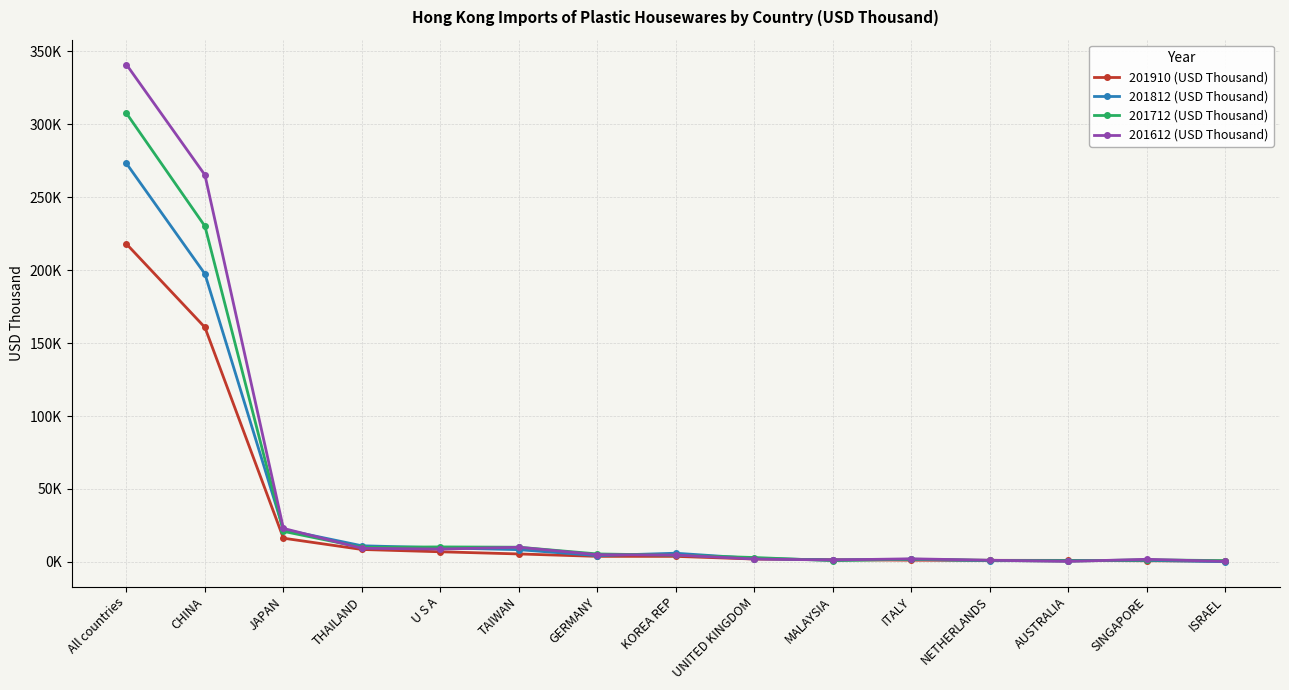

At which category does the chart reach its minimum across all series?

ISRAEL